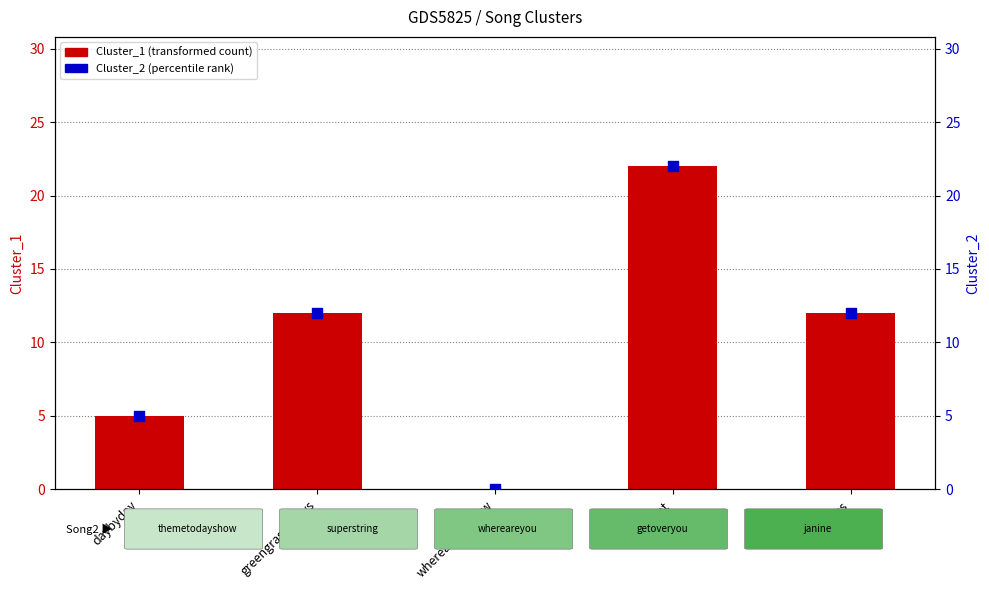

Which series has the largest total across all categories?

Cluster_1 (transformed count)